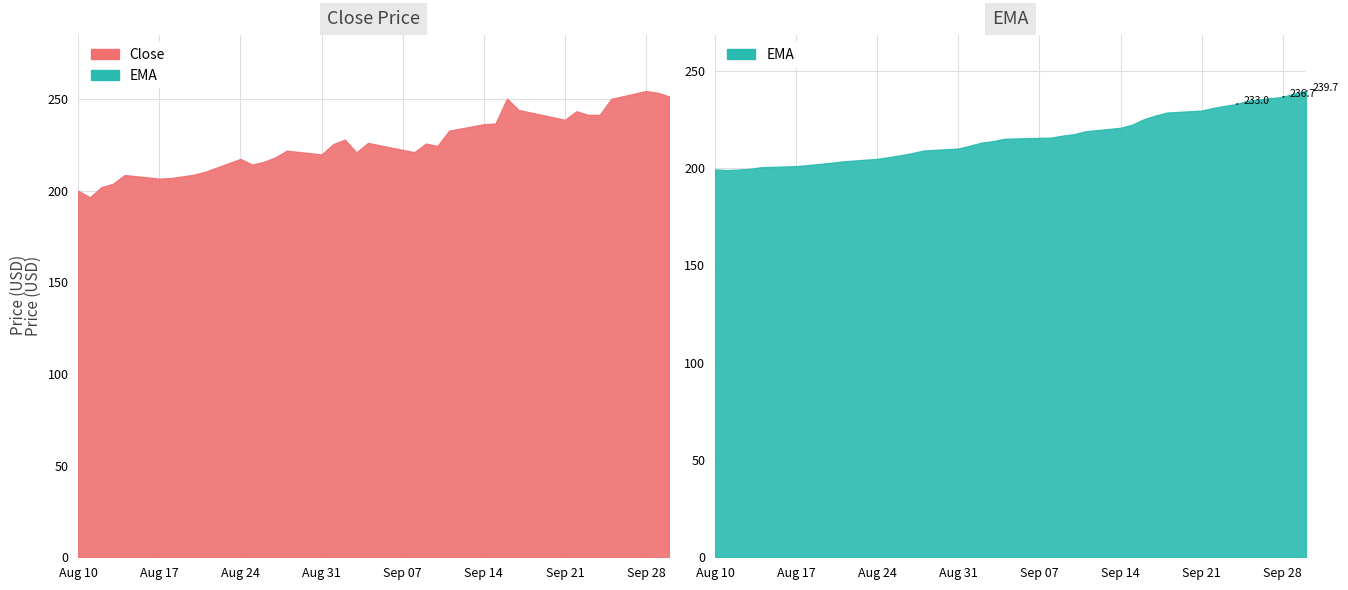

What is the lowest value of the Close series?

196.4